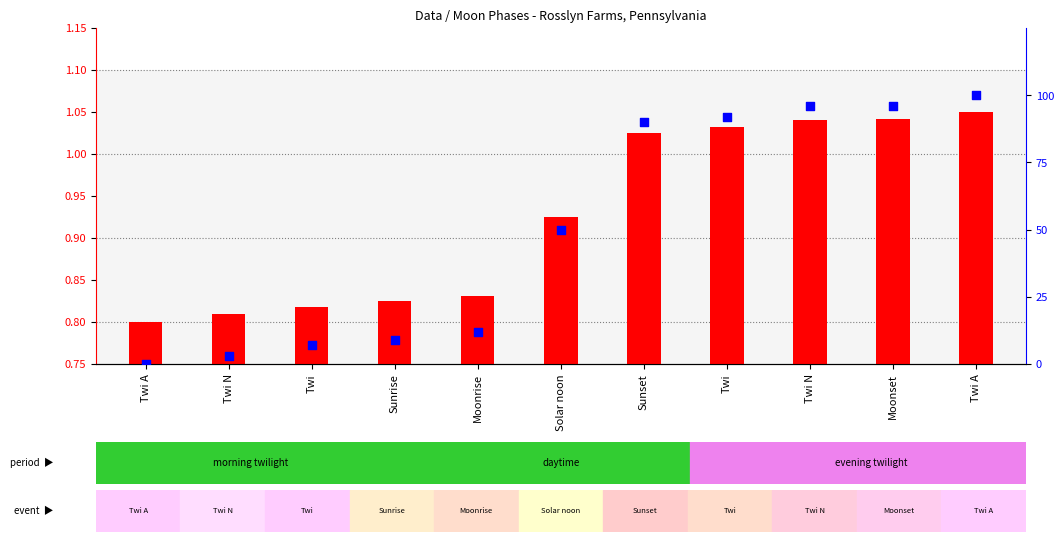

Which series contains the highest Y value?

percentile rank within the sample